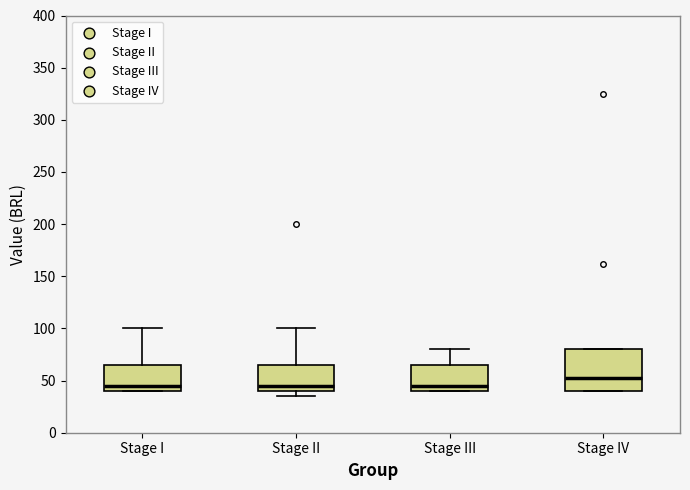

Reading left to right, read every box against the y-axis: the position of its median line, the range the box covers, and the ends of its whiskers. The values are not printed on the chart, so give them approximately, as read against the axis.

Stage I: median 45, box 40 to 65, whiskers 40 to 100
Stage II: median 45, box 40 to 65, whiskers 35 to 100
Stage III: median 45, box 40 to 65, whiskers 40 to 80
Stage IV: median 55, box 40 to 80, whiskers 40 to 80